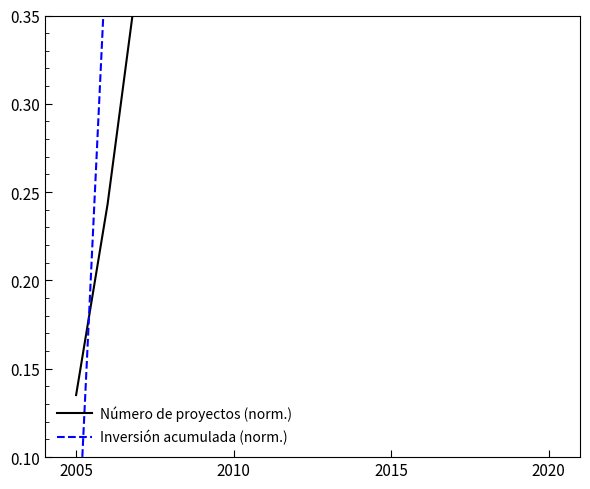

At which label does Inversión acumulada (norm.) reach its minimum?

2005